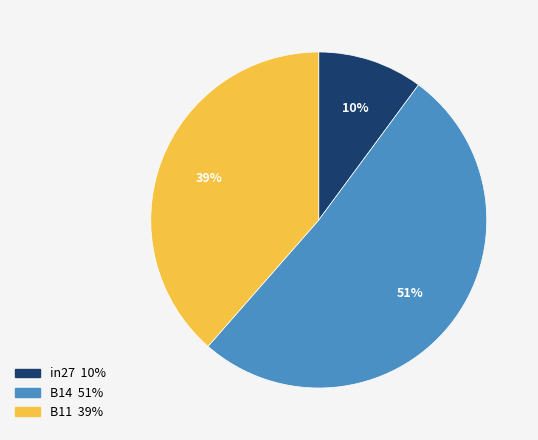

Which slice is the smallest?

in27